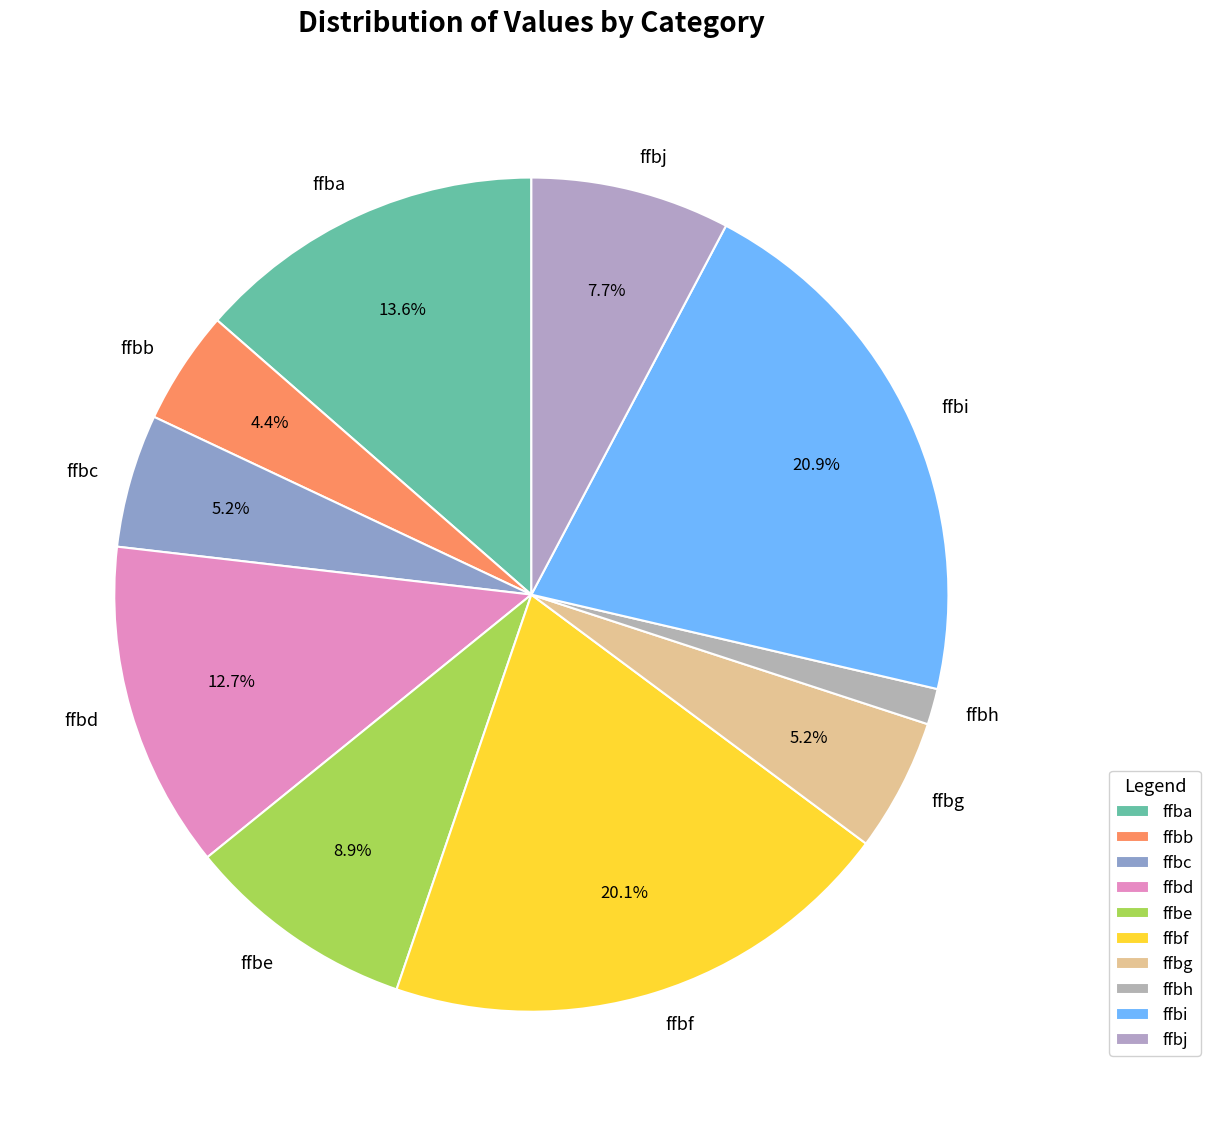

Between ffbg and ffbh, which is larger?

ffbg